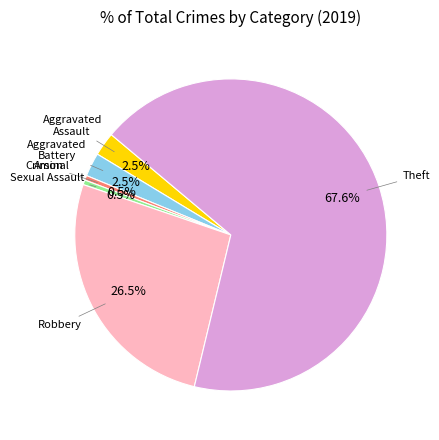

Is there a majority slice in this chart?

Yes